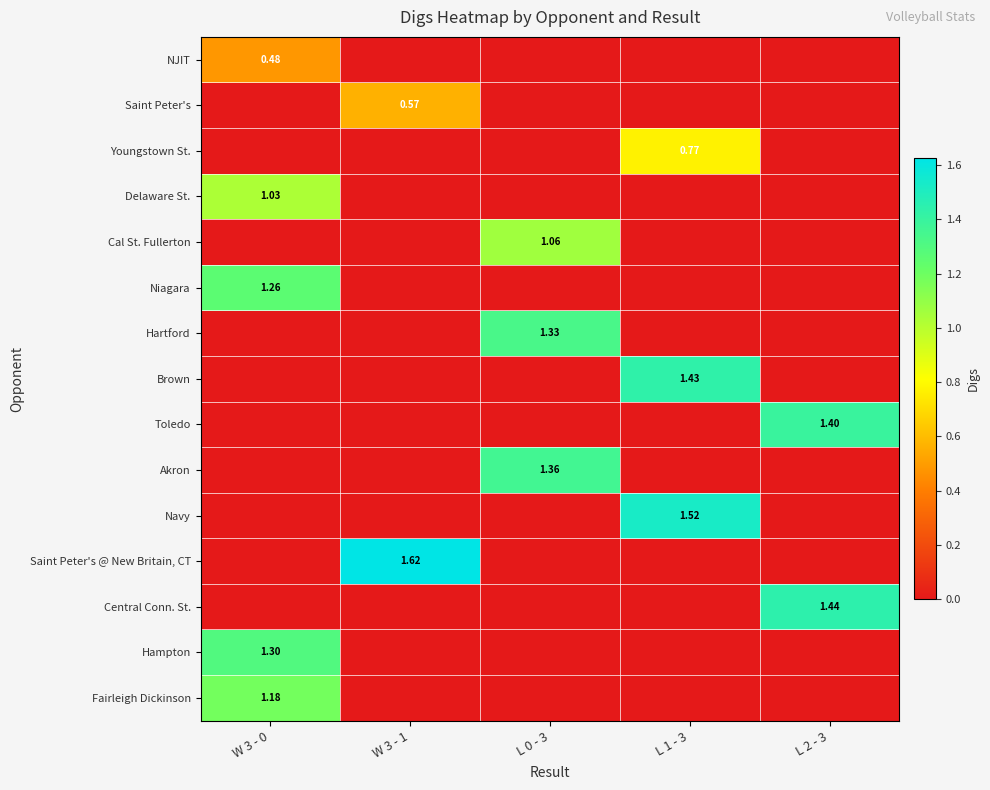

How many data points does each series have?

5